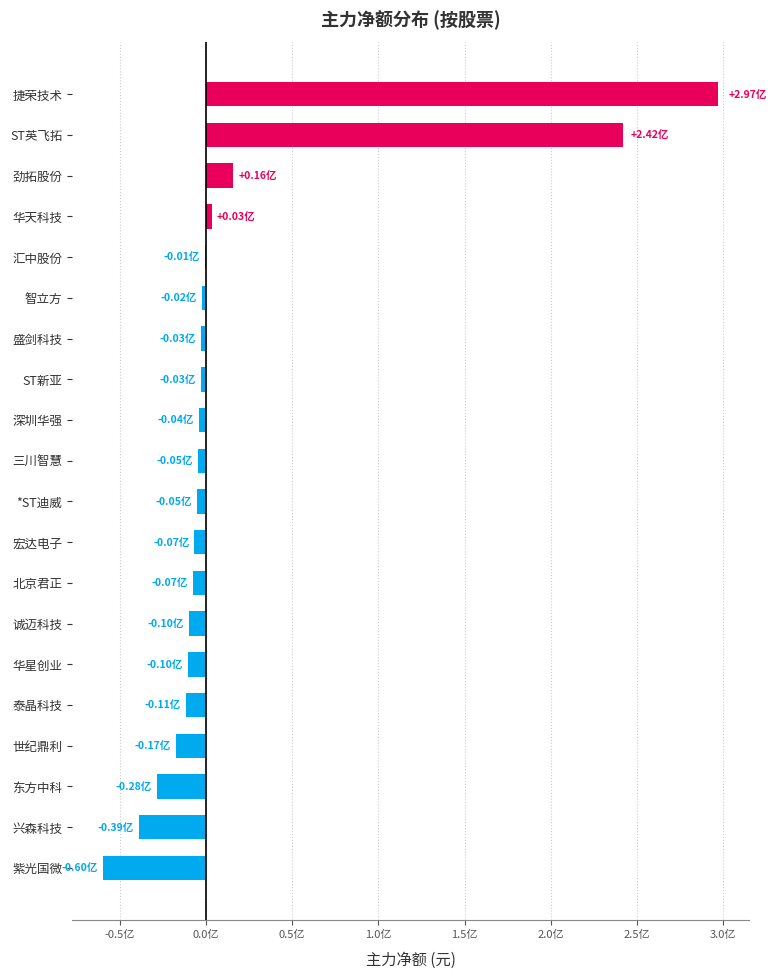

At which category does the chart reach its peak across all series?

捷荣技术